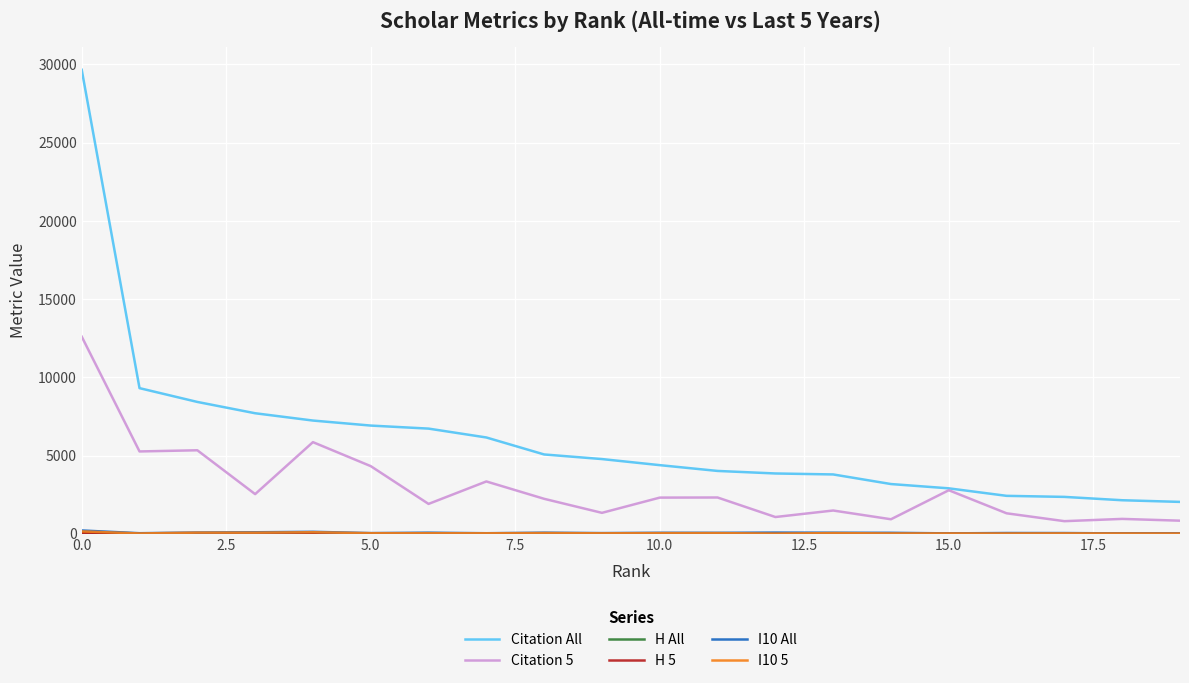

Which series has the widest spread of values?

Citation All